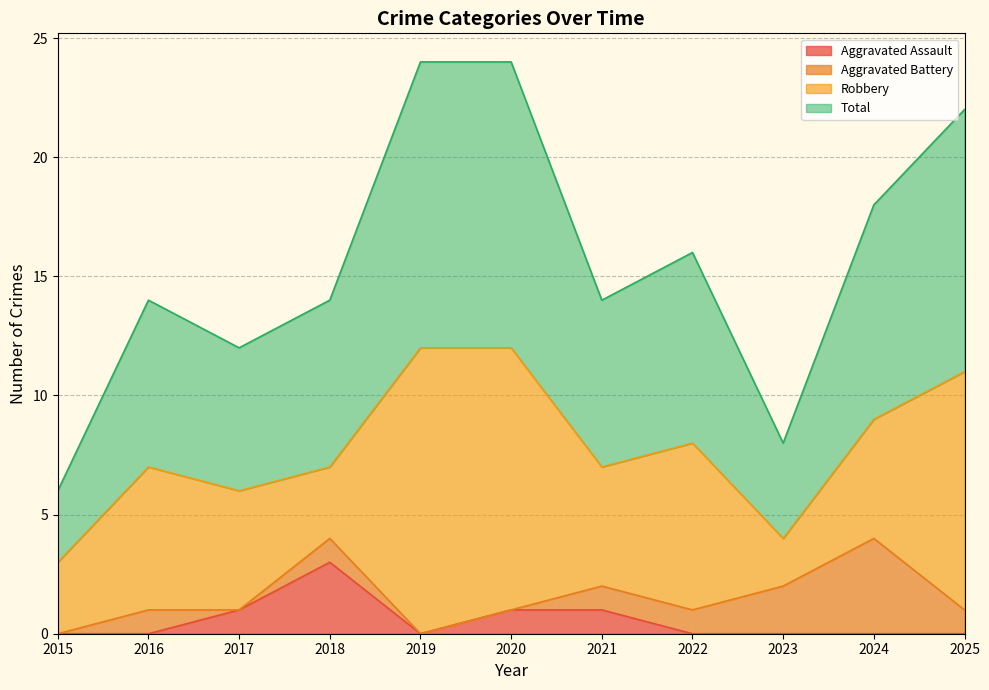

True or false: Total and Aggravated Assault intersect in this chart.

False